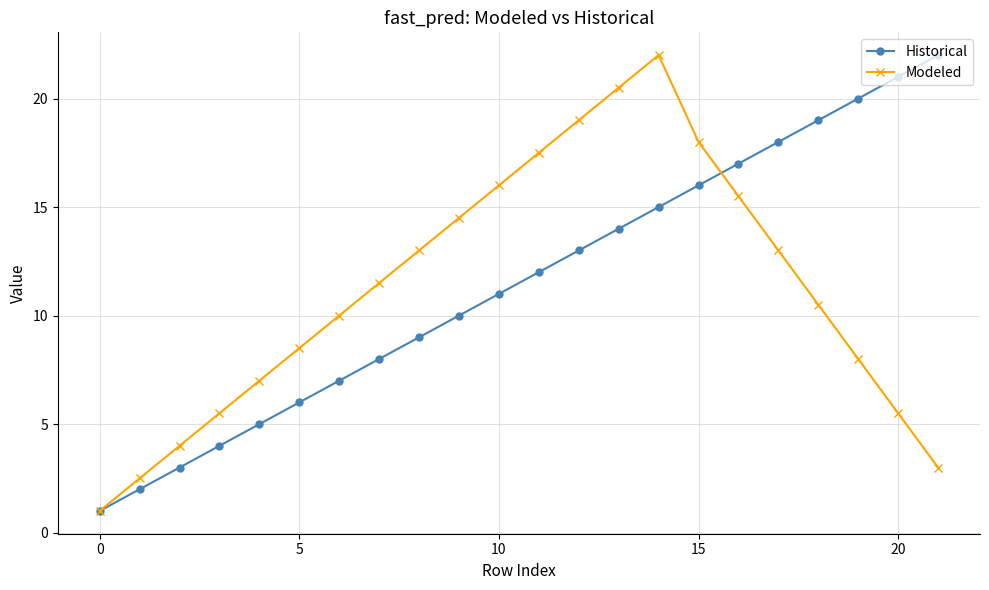

What is the value of the Historical point at the 9th from the left?

9.0